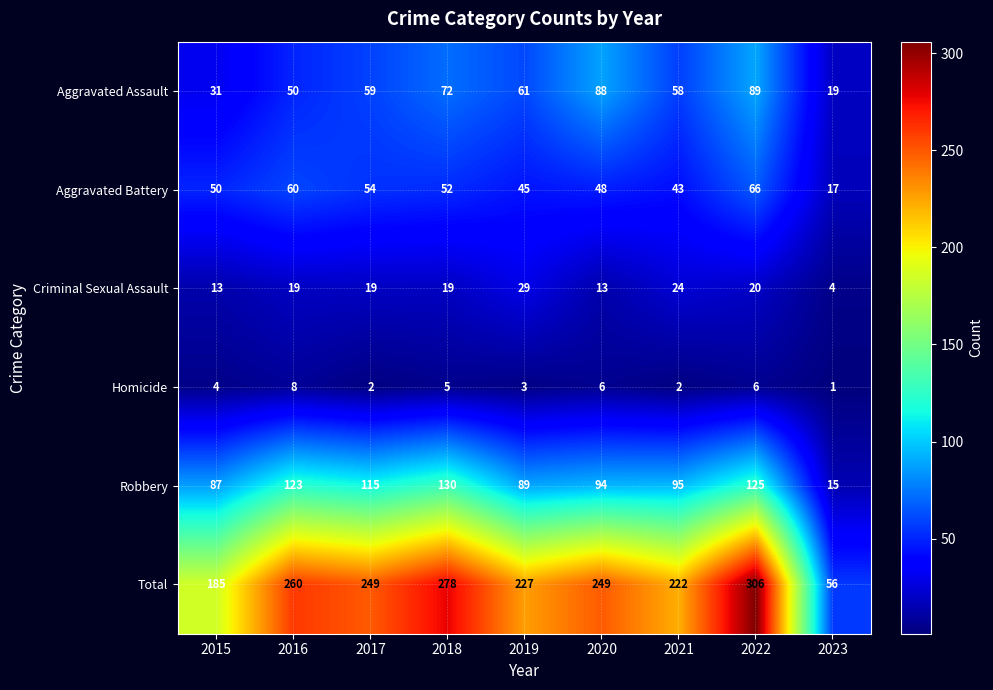

What is the difference between the maximum and second lowest values in the Criminal Sexual Assault series?

16